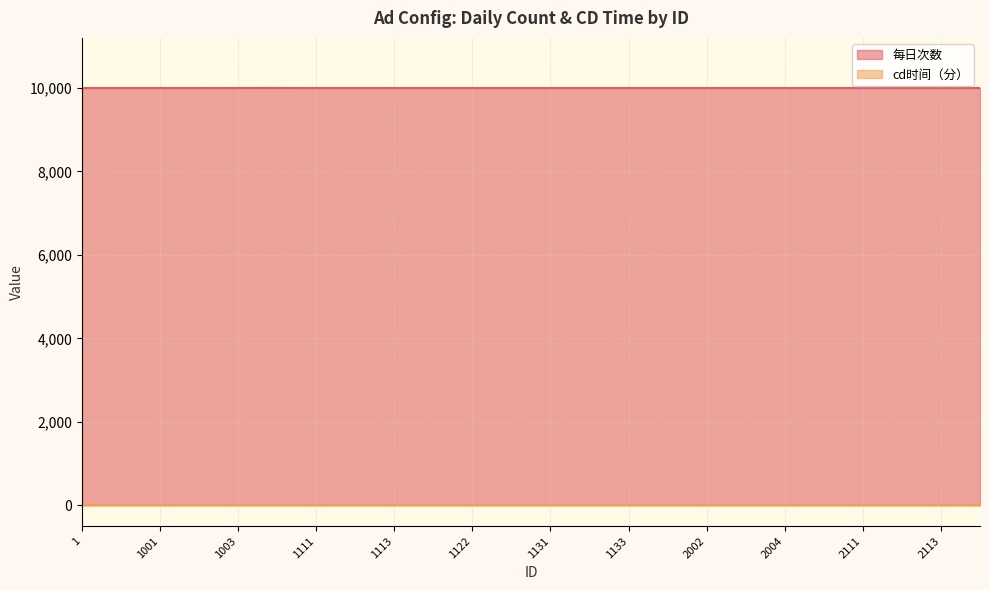

Reading left to right, what are all the values shown in this chart?

9999	9999	9999	9999	10000	10001	9999	9999	9999	9999	9999	9999	9999	9999	9999	9999	9999	9999	9999	9999	9999	9999	9999	9999